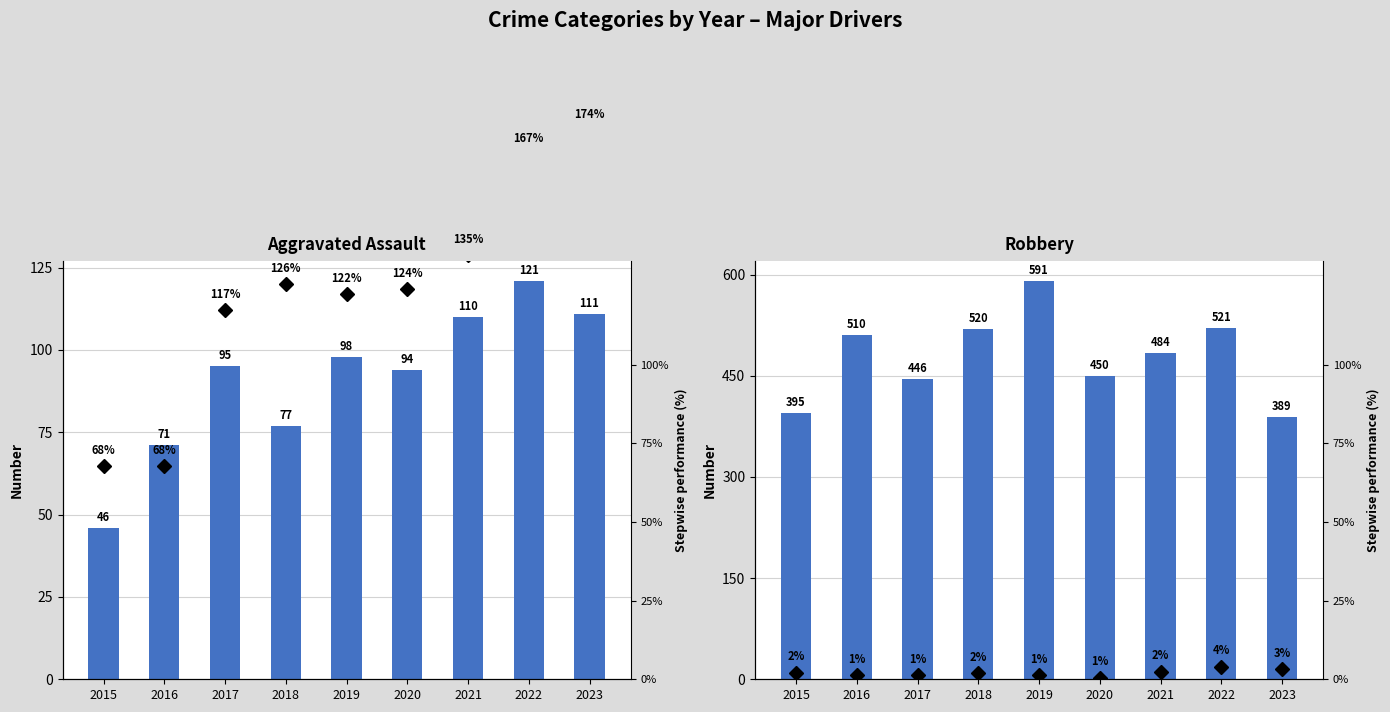

How many series are shown in this chart?

4